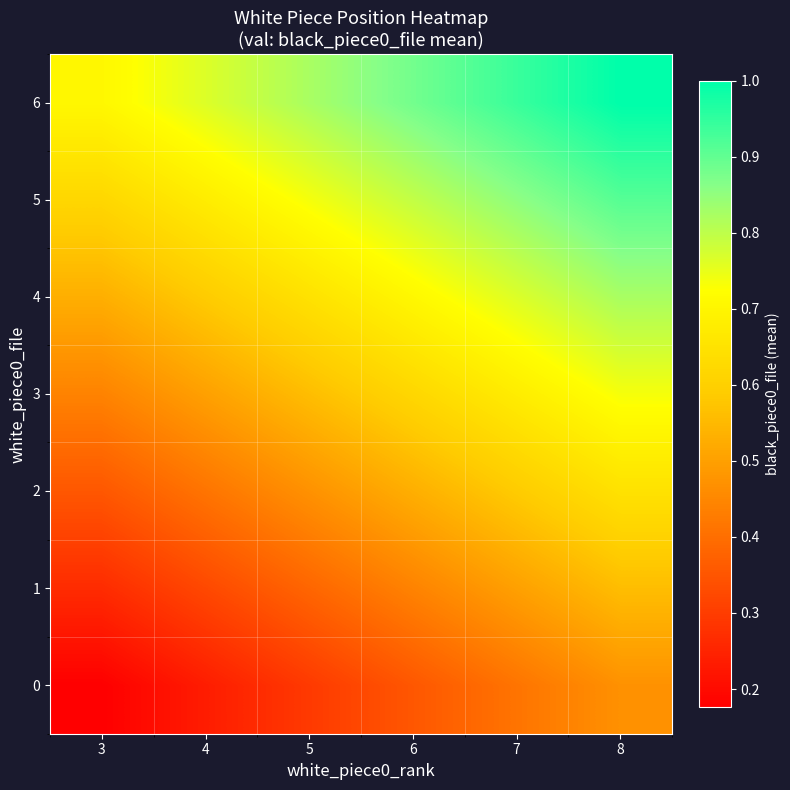

Which series has the largest total across all categories?

6